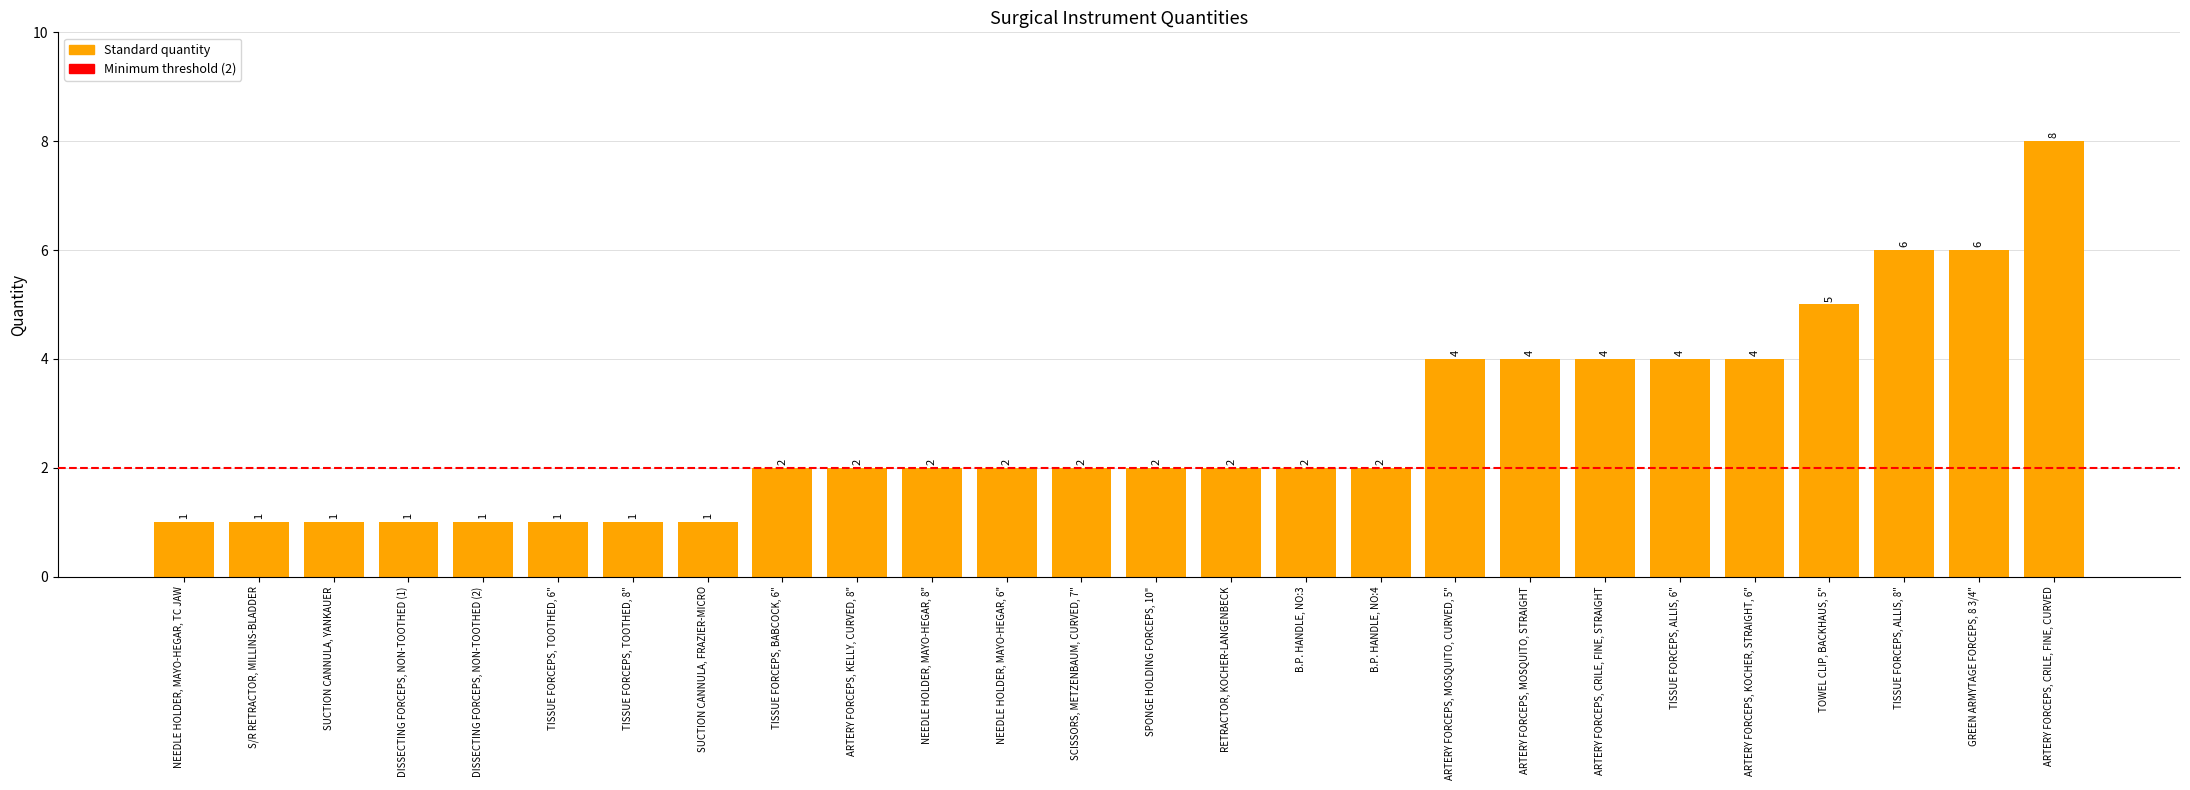

Reading right to left, what are all the values shown in this chart?

8	6	6	5	4	4	4	4	4	2	2	2	2	2	2	2	2	2	1	1	1	1	1	1	1	1